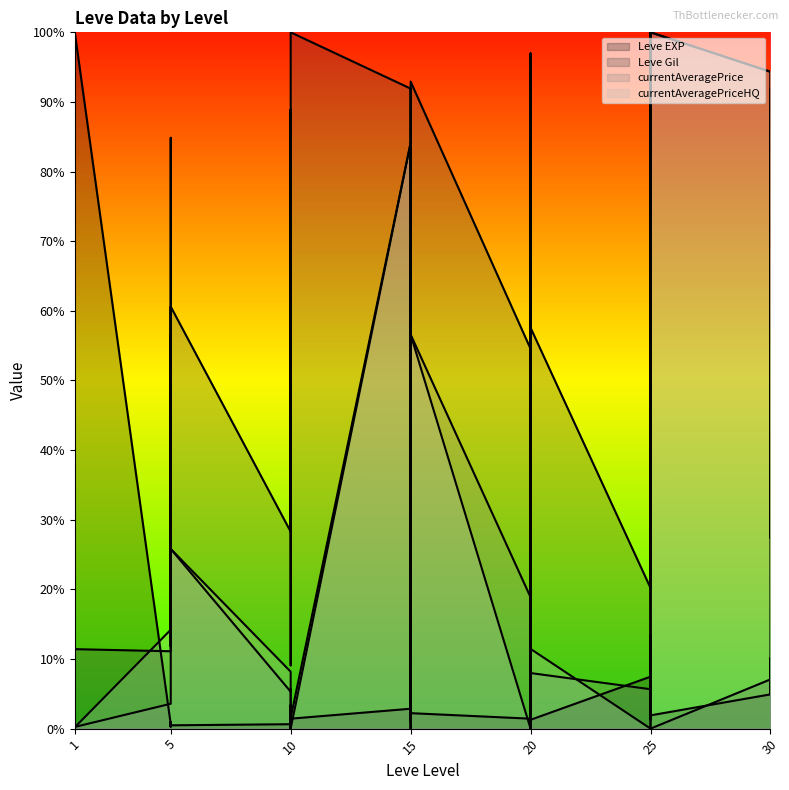

What is the value of the currentAveragePrice point at the 25th from the left?

0.2